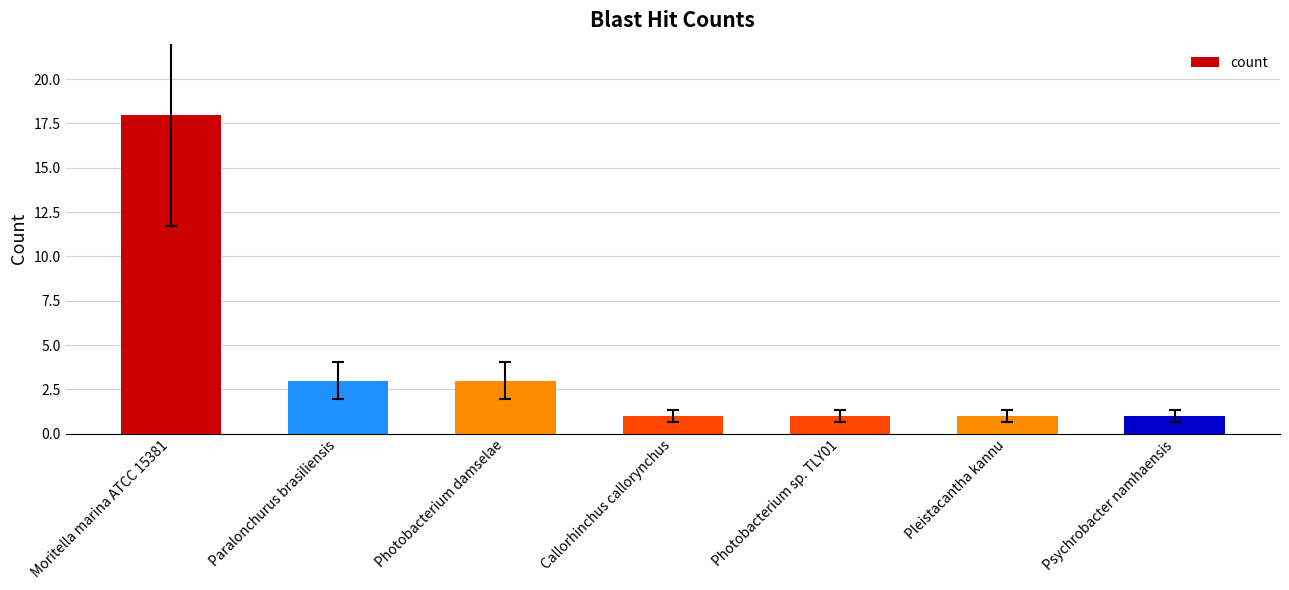

Count the number of data series in this chart.

1